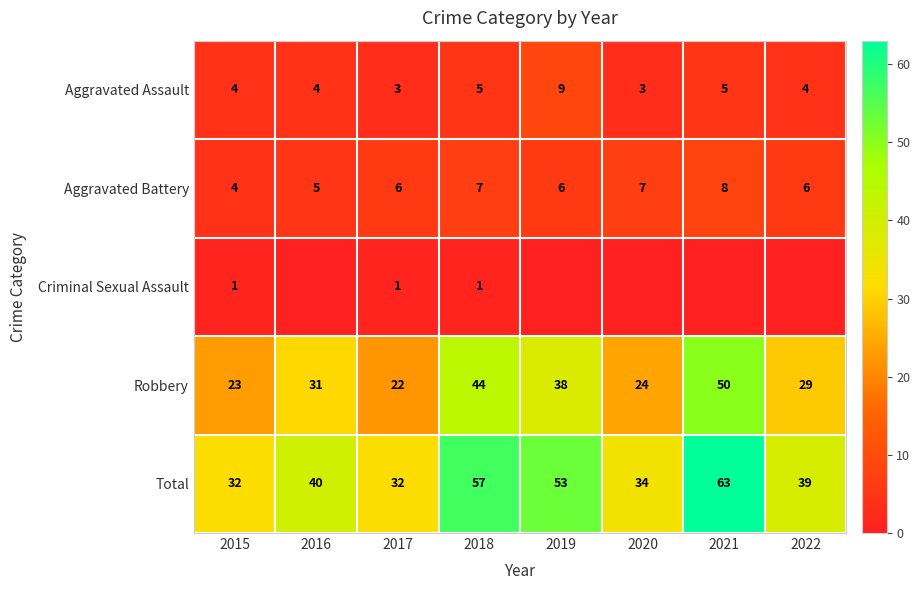

Count the number of data series in this chart.

5